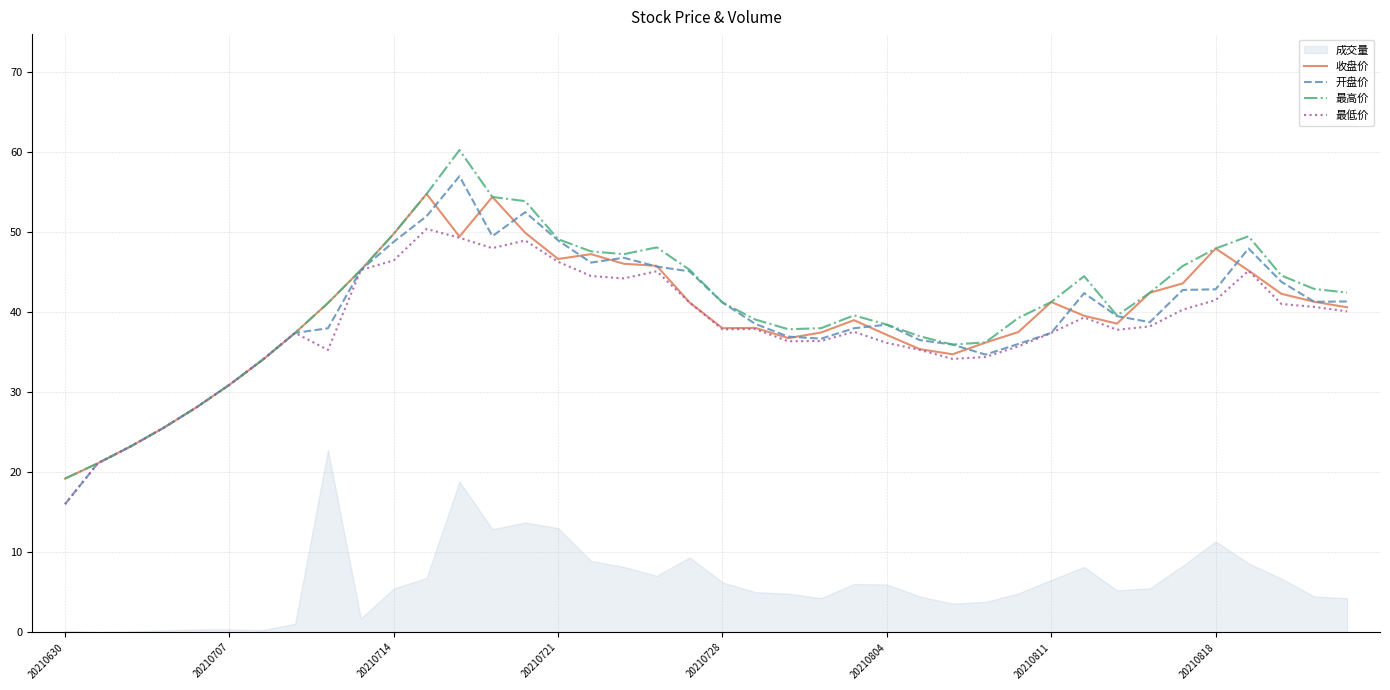

List the series in order of their peak value, highest first.

最高价, 开盘价, 收盘价, 最低价